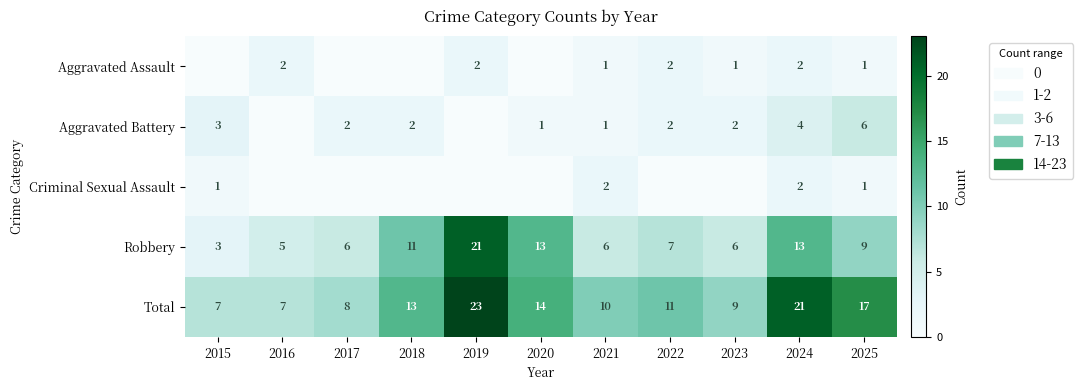

What is the difference between the highest and lowest values at 2024?

19